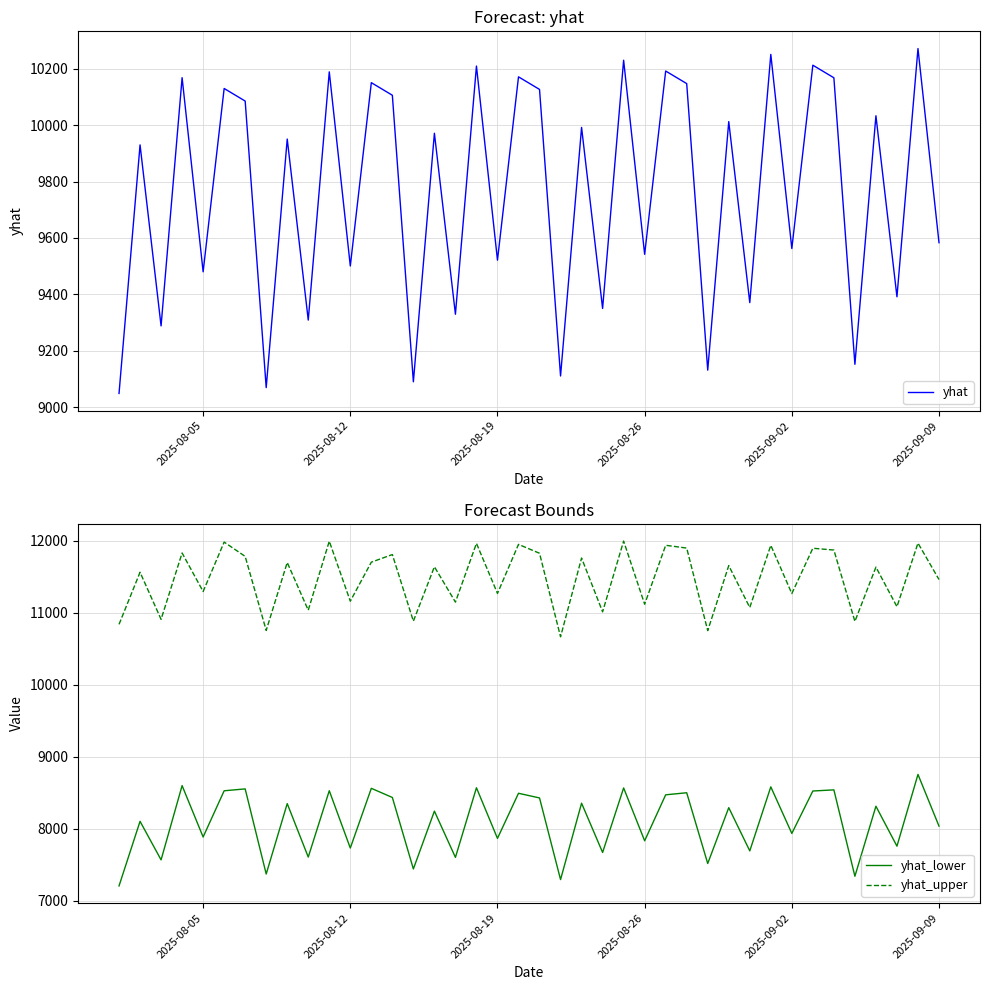

True or false: yhat_upper and yhat_lower intersect in this chart.

False